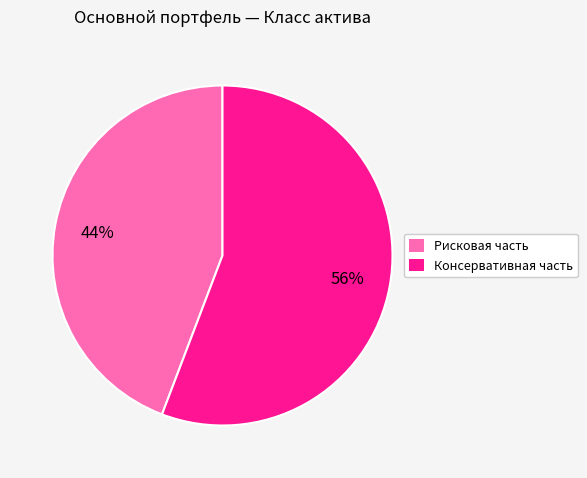

To the nearest percent, what is the difference between the largest and smallest slice percentages?

12%